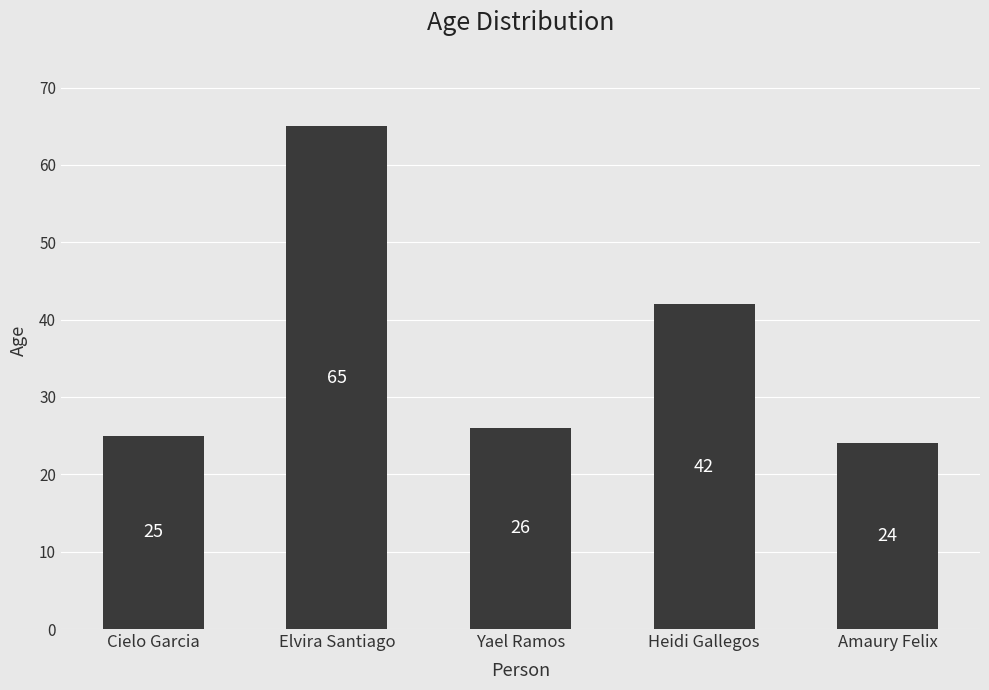

Reading left to right, extract all data points from this chart.

Cielo Garcia=25	Elvira Santiago=65	Yael Ramos=26	Heidi Gallegos=42	Amaury Felix=24